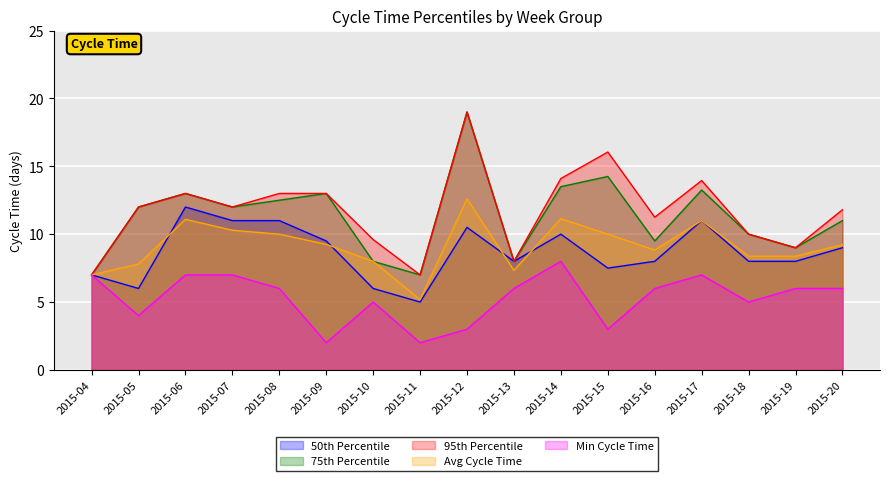

How many interior local valleys does the 95th Percentile series have?

5